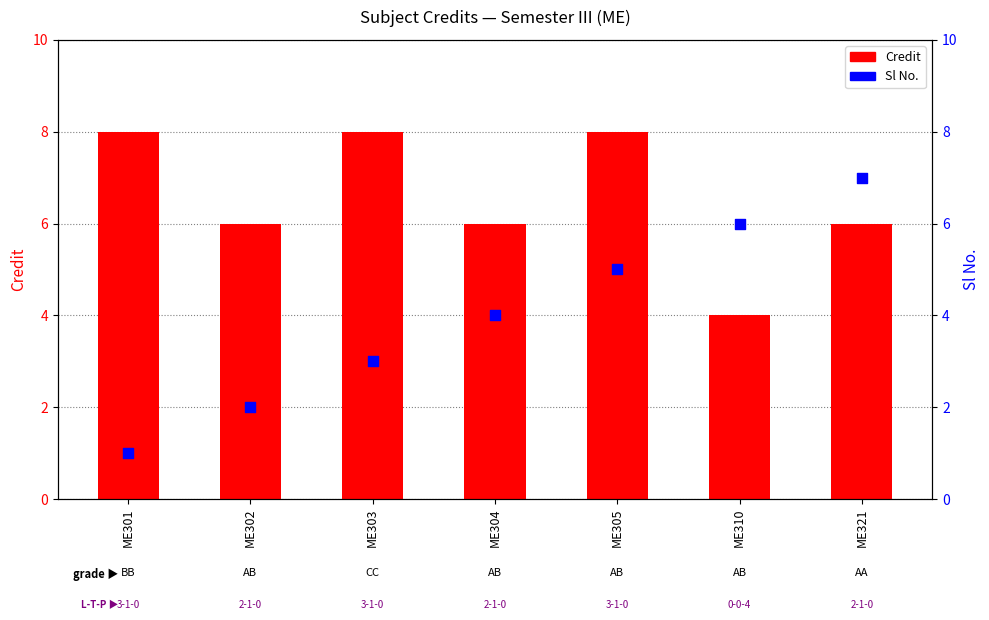

What is the total value across all series at ME301?

9